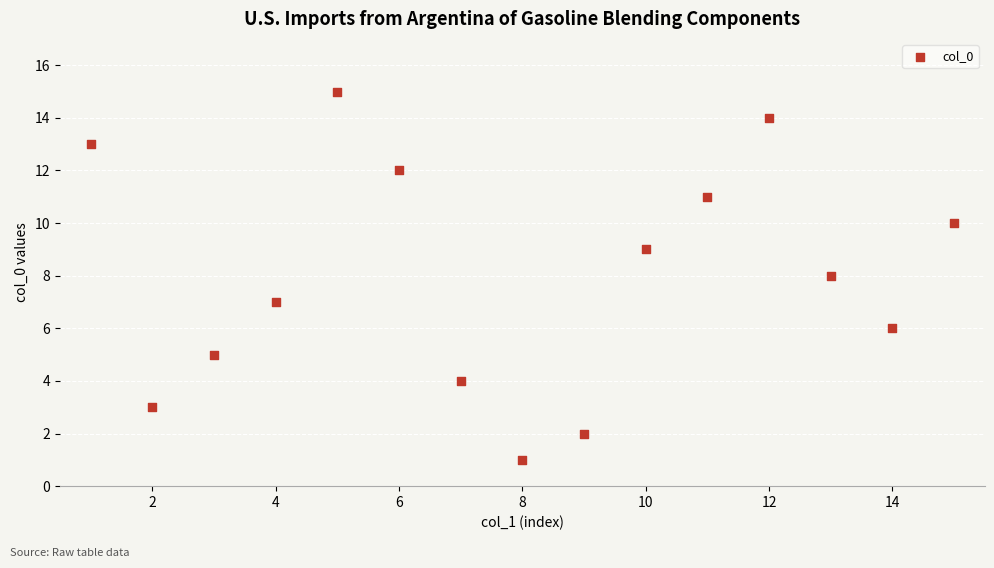

What is the range of X values (max minus min)?

14